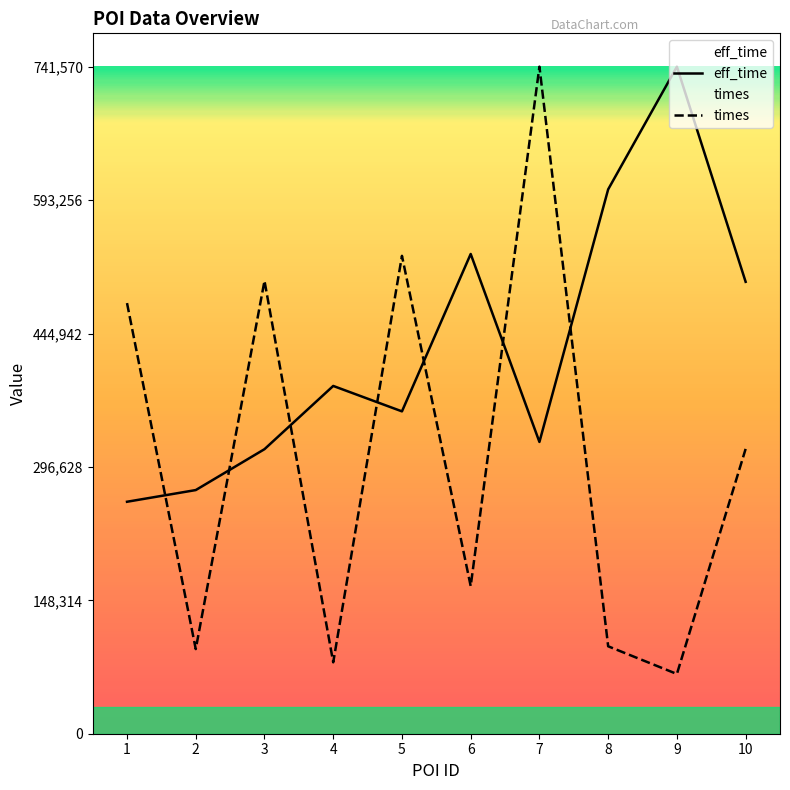

At which category is the sum across all series the highest?

7